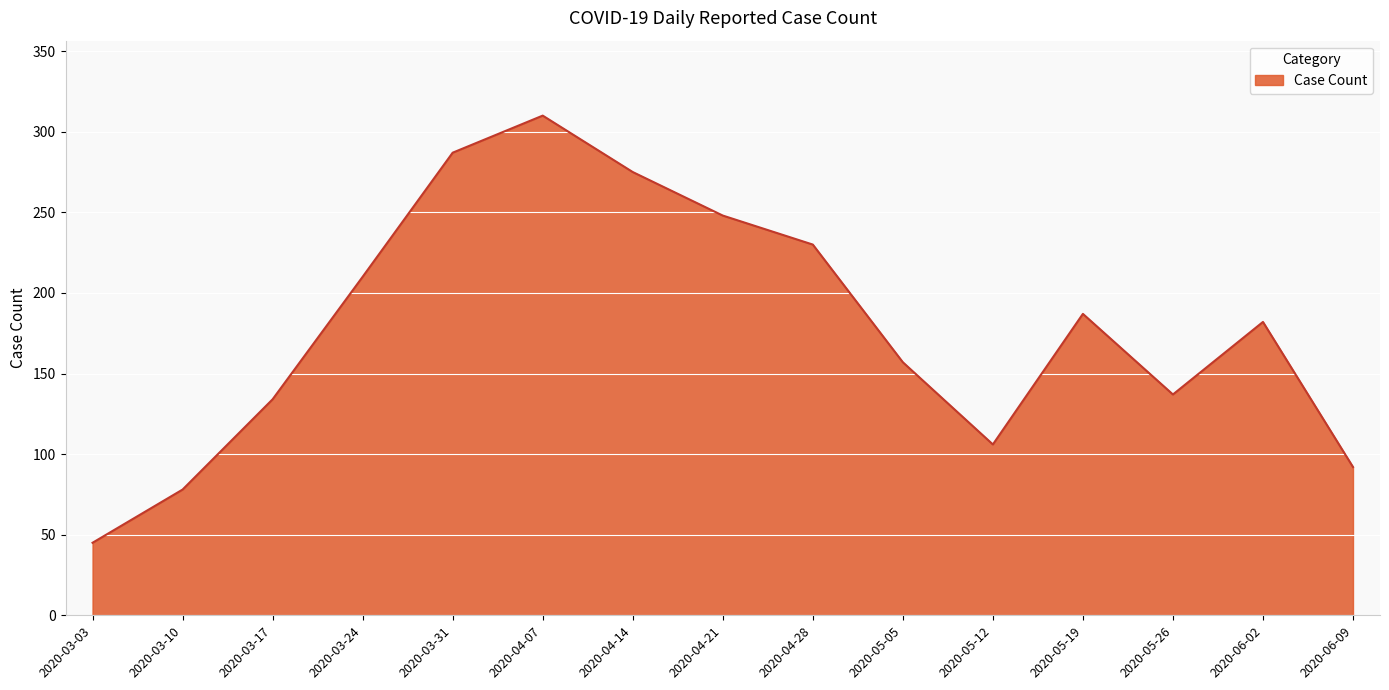

Is it true that the value at 2020-05-05 is 157?

True